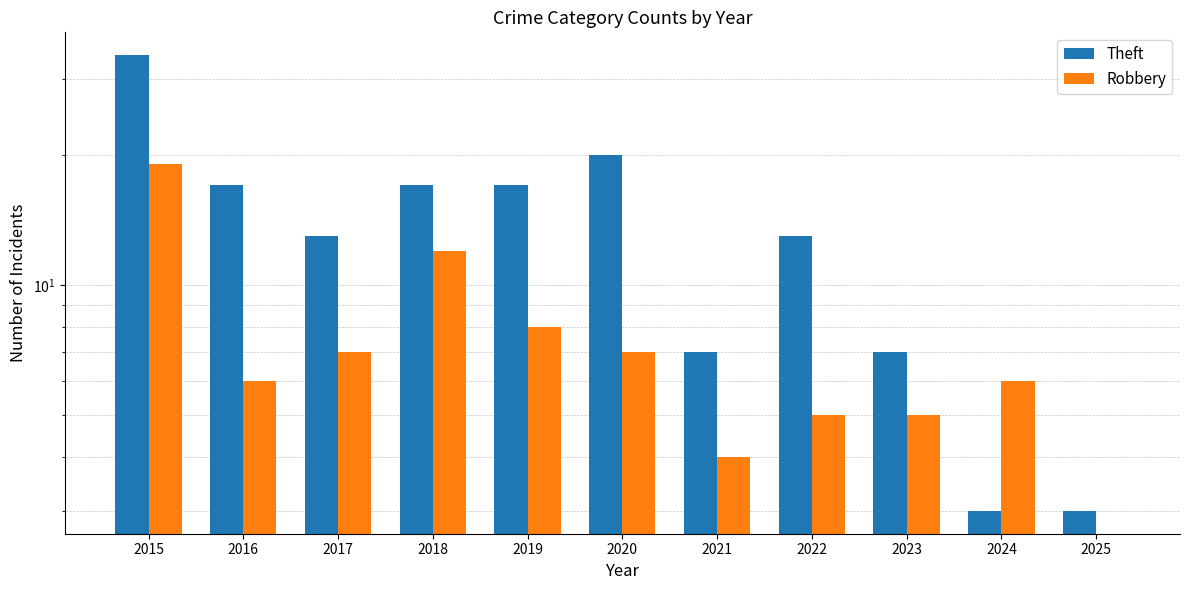

How many data points in Robbery are above 6?

5